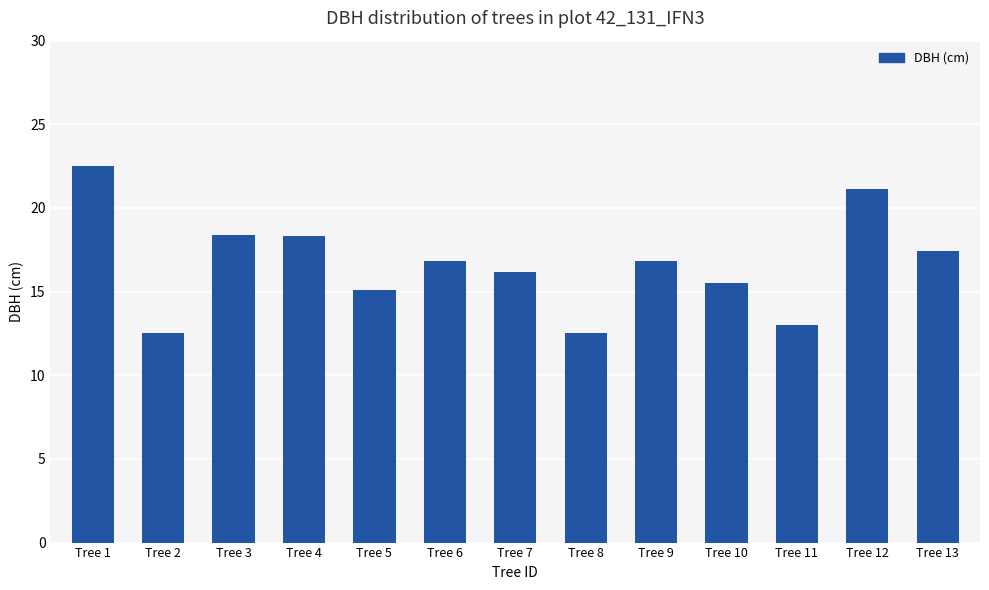

What is the change in value from Tree 1 to Tree 3?

-4.1